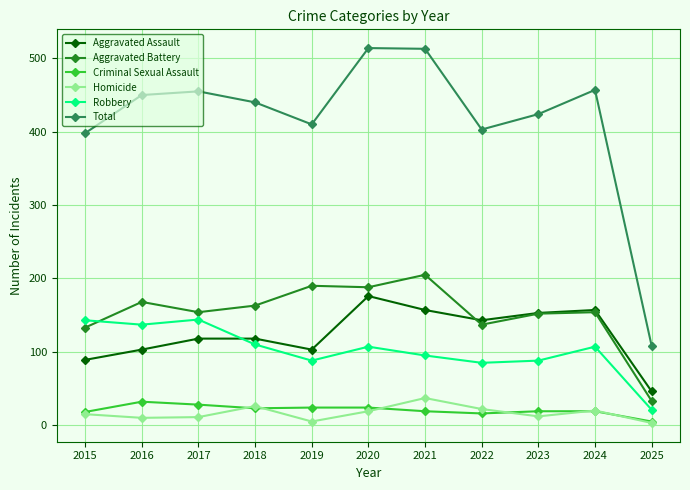

Is this an area chart (filled region under the line)?

No